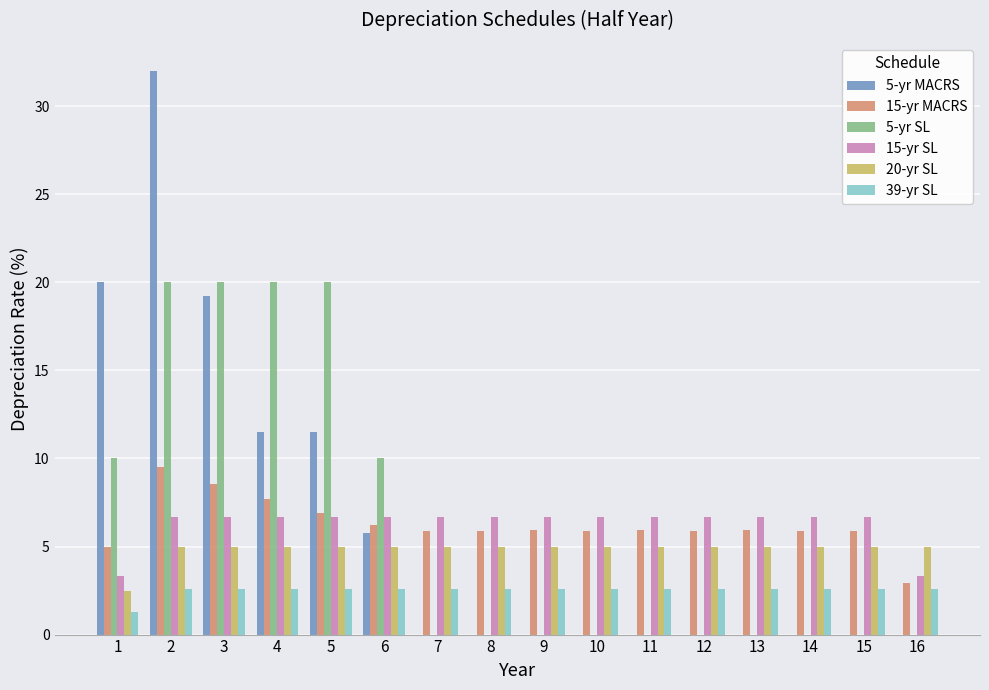

Reading left to right, transcribe all the data shown in this chart.

5-yr MACRS: 1=20.0	2=32.0	3=19.2	4=11.5	5=11.5	6=5.8	7=0.0	8=0.0	9=0.0	10=0.0	11=0.0	12=0.0	13=0.0	14=0.0	15=0.0	16=0.0
15-yr MACRS: 1=5.0	2=9.5	3=8.6	4=7.7	5=6.9	6=6.2	7=5.9	8=5.9	9=5.9	10=5.9	11=5.9	12=5.9	13=5.9	14=5.9	15=5.9	16=3.0
5-yr SL: 1=10.0	2=20.0	3=20.0	4=20.0	5=20.0	6=10.0	7=0.0	8=0.0	9=0.0	10=0.0	11=0.0	12=0.0	13=0.0	14=0.0	15=0.0	16=0.0
15-yr SL: 1=3.3	2=6.7	3=6.7	4=6.7	5=6.7	6=6.7	7=6.7	8=6.7	9=6.7	10=6.7	11=6.7	12=6.7	13=6.7	14=6.7	15=6.7	16=3.3
20-yr SL: 1=2.5	2=5.0	3=5.0	4=5.0	5=5.0	6=5.0	7=5.0	8=5.0	9=5.0	10=5.0	11=5.0	12=5.0	13=5.0	14=5.0	15=5.0	16=5.0
39-yr SL: 1=1.3	2=2.6	3=2.6	4=2.6	5=2.6	6=2.6	7=2.6	8=2.6	9=2.6	10=2.6	11=2.6	12=2.6	13=2.6	14=2.6	15=2.6	16=2.6